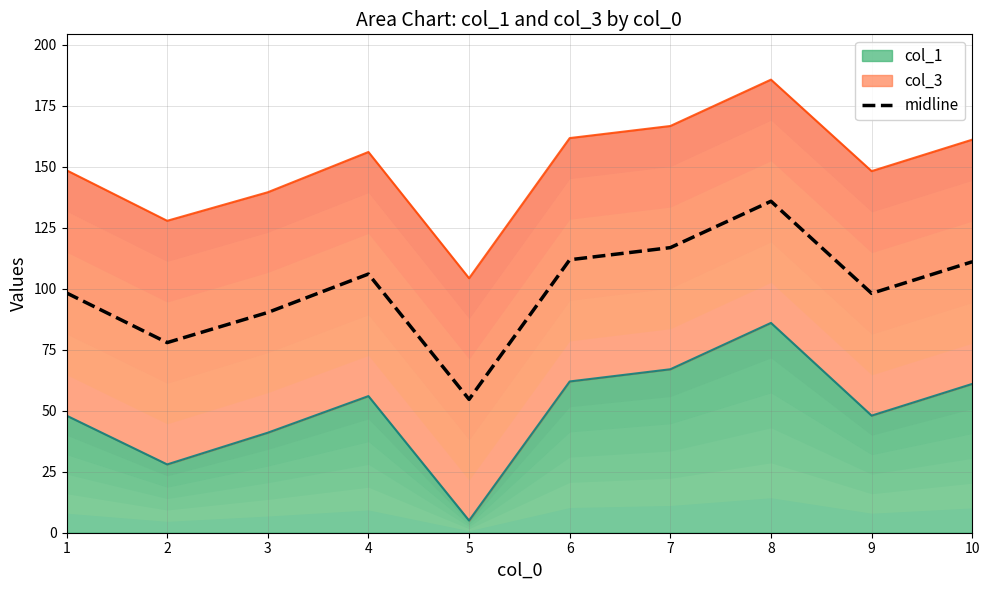

Approximately how many times larger is the value at 4 compared to 7?

0.9